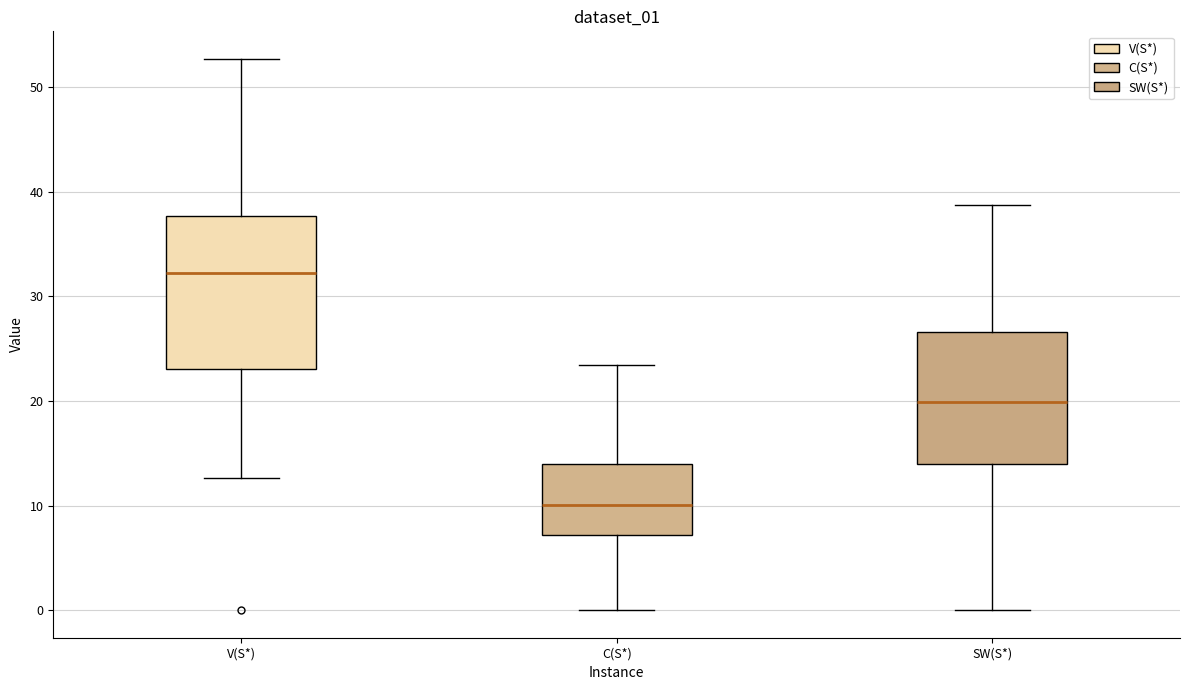

Reading left to right, read every box against the y-axis: the position of its median line, the range the box covers, and the ends of its whiskers. The values are not printed on the chart, so give them approximately, as read against the axis.

V(S*): median 32, box 23 to 38, whiskers 13 to 53
C(S*): median 10, box 7 to 14, whiskers 0 to 23
SW(S*): median 20, box 14 to 27, whiskers 0 to 39